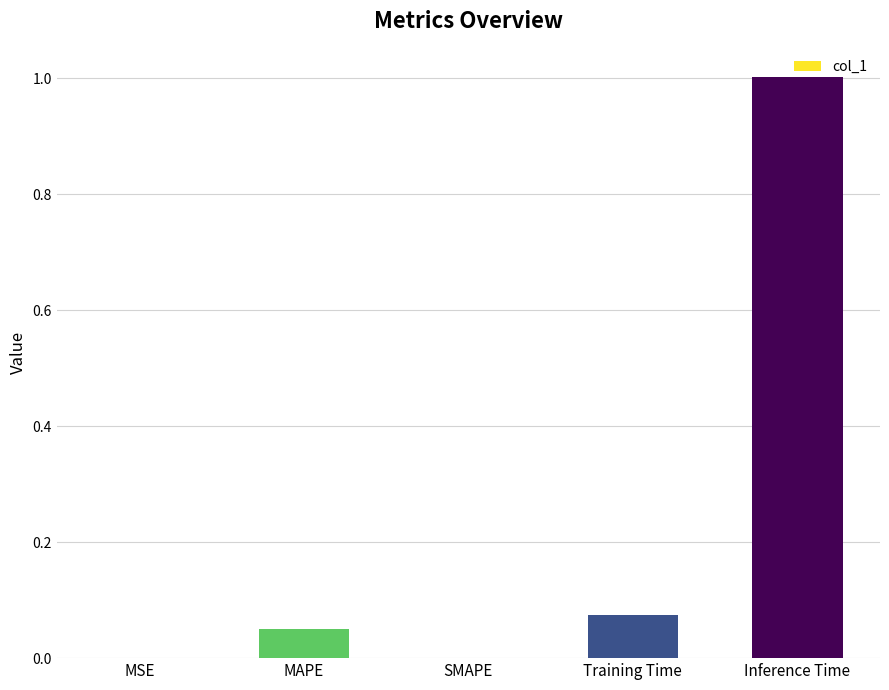

Count the number of data series in this chart.

1